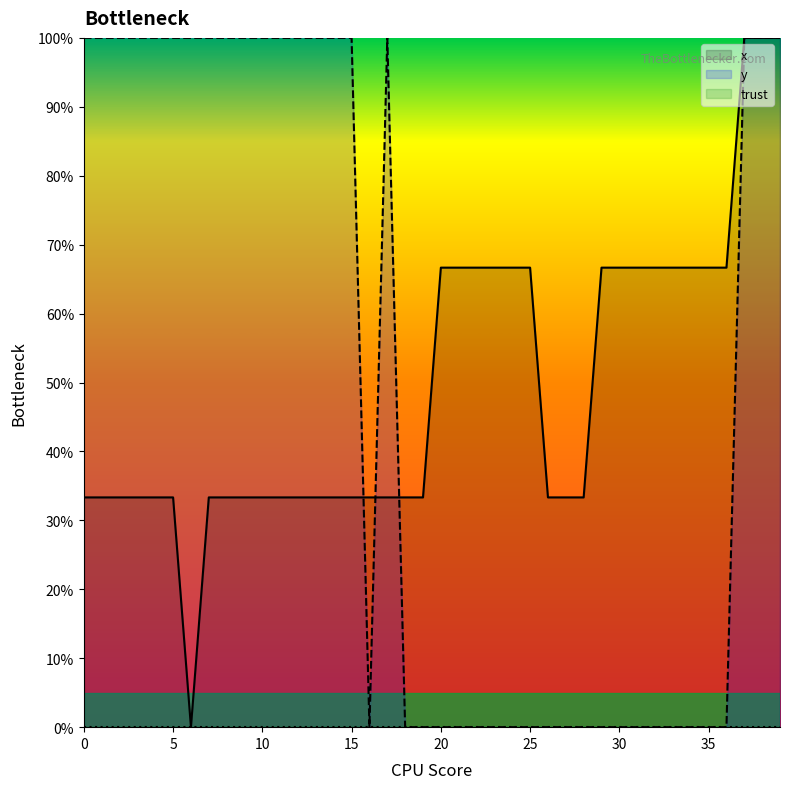

Rank the series by their average value, from highest to lowest.

y, x